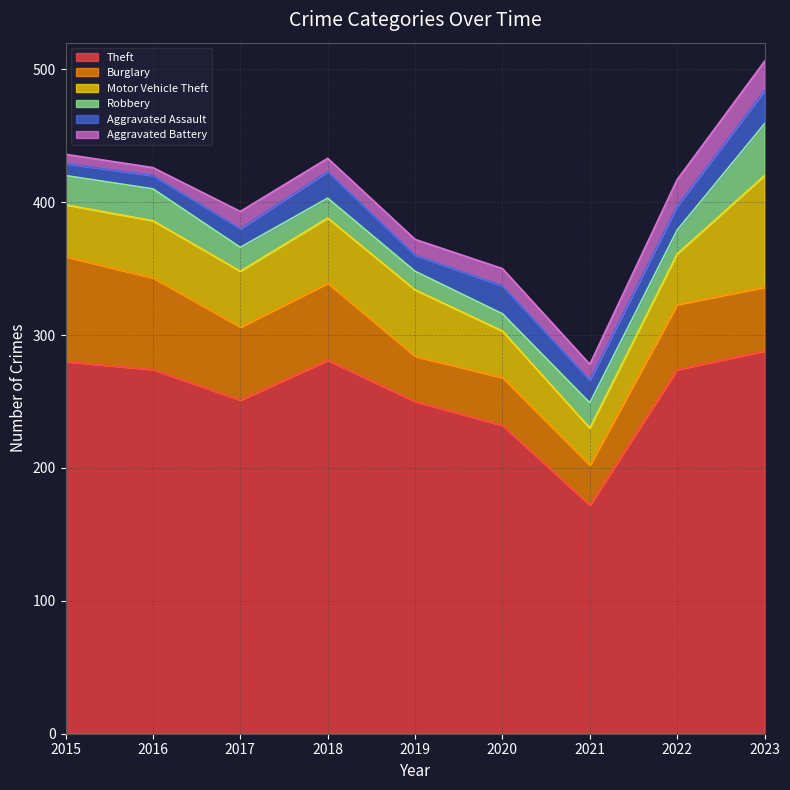

True or false: Aggravated Assault and Motor Vehicle Theft cross at least once.

False